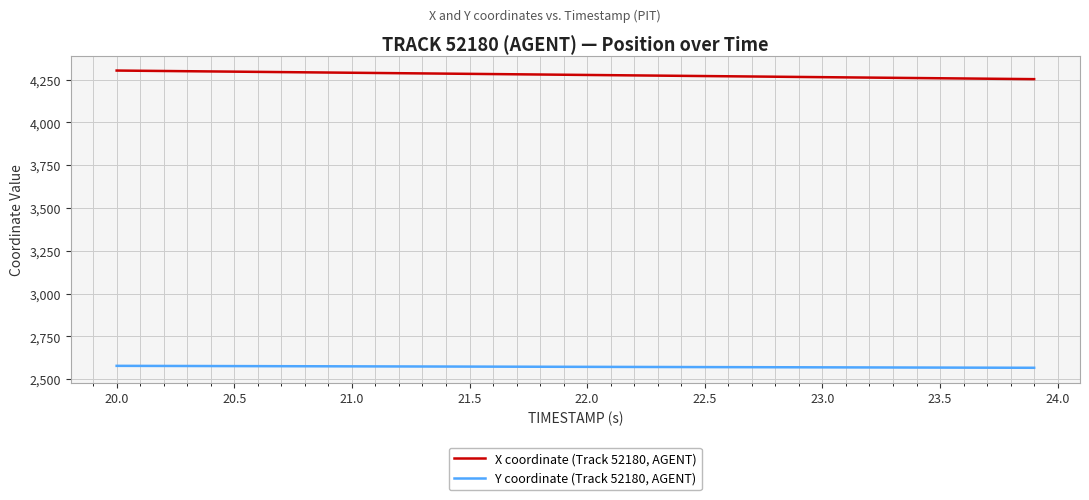

Rank the series by their maximum value, from highest to lowest.

X coordinate (Track 52180, AGENT), Y coordinate (Track 52180, AGENT)